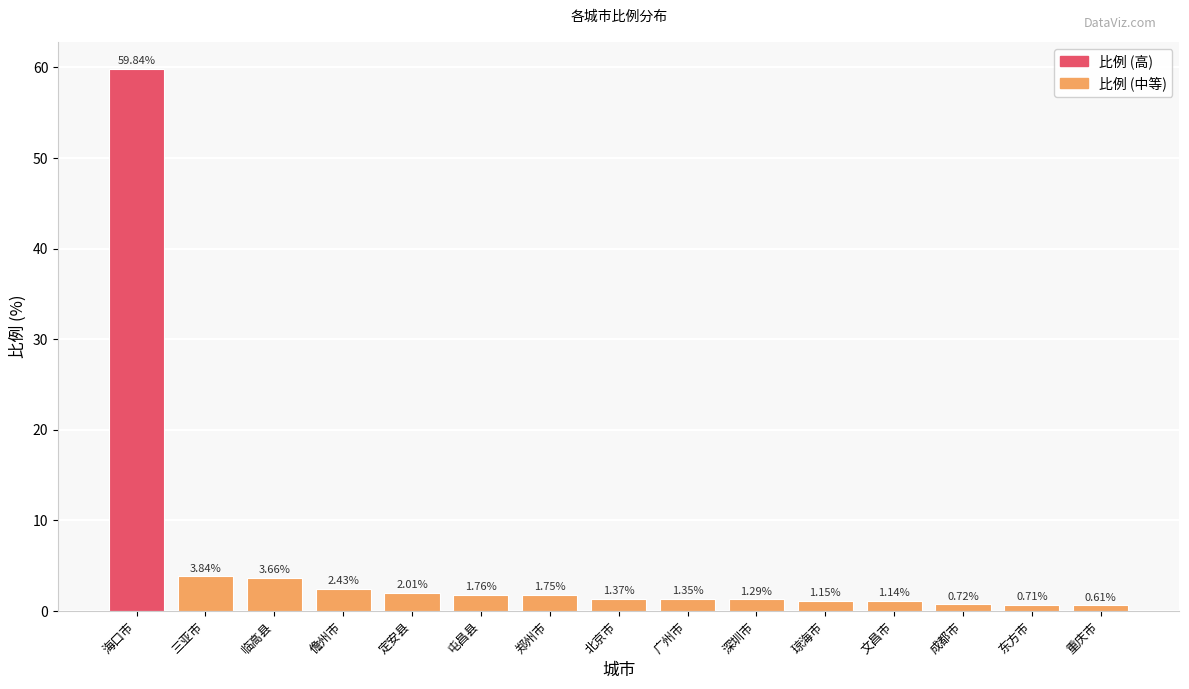

Where does the data first go above 1?

海口市